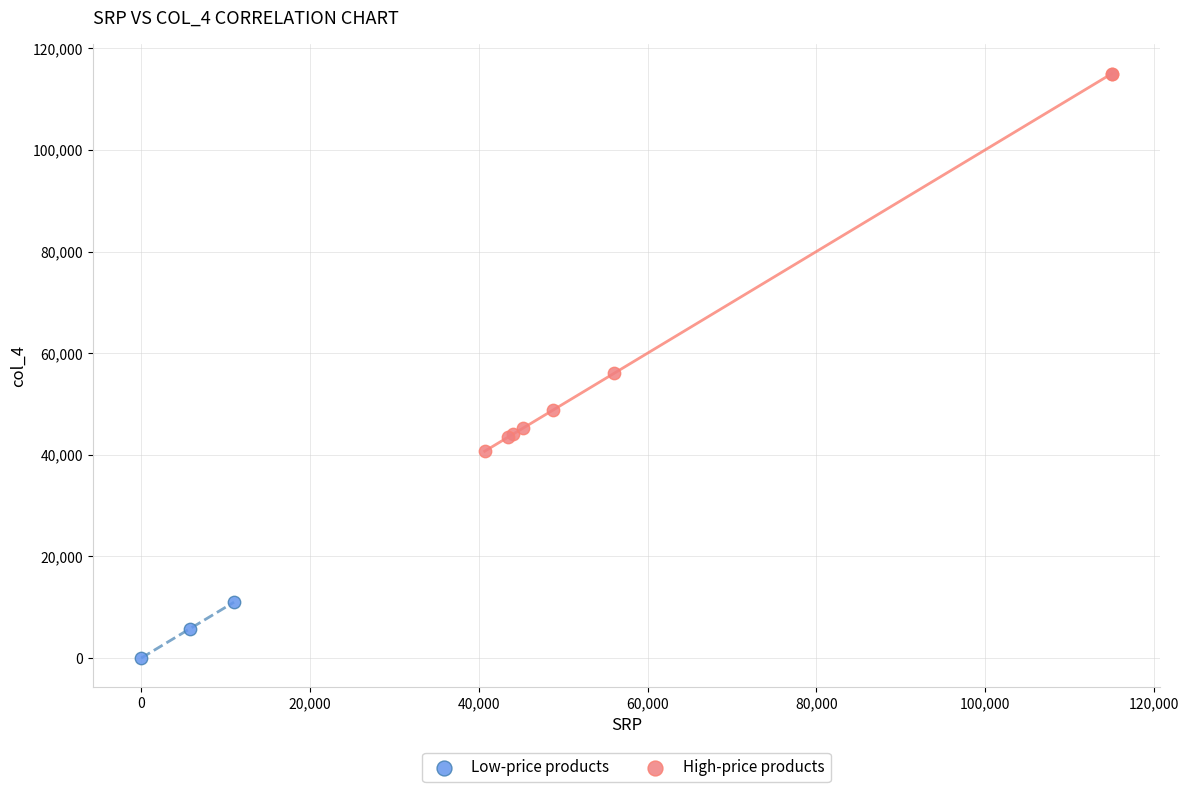

Which series contains the lowest Y value?

Low-price products